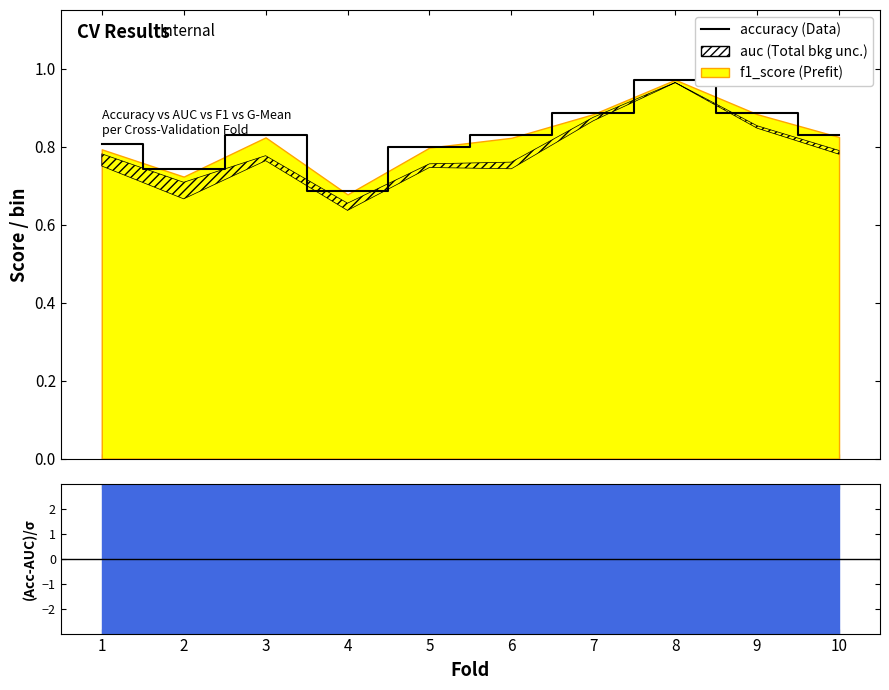

What is the change in value from 2 to 10?

+0.1